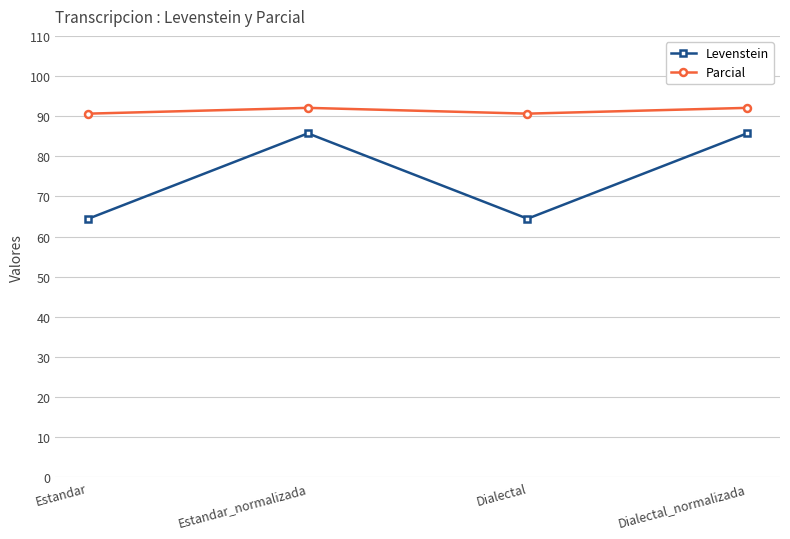

Between Estandar and Estandar_normalizada, which series saw the biggest shift?

Levenstein